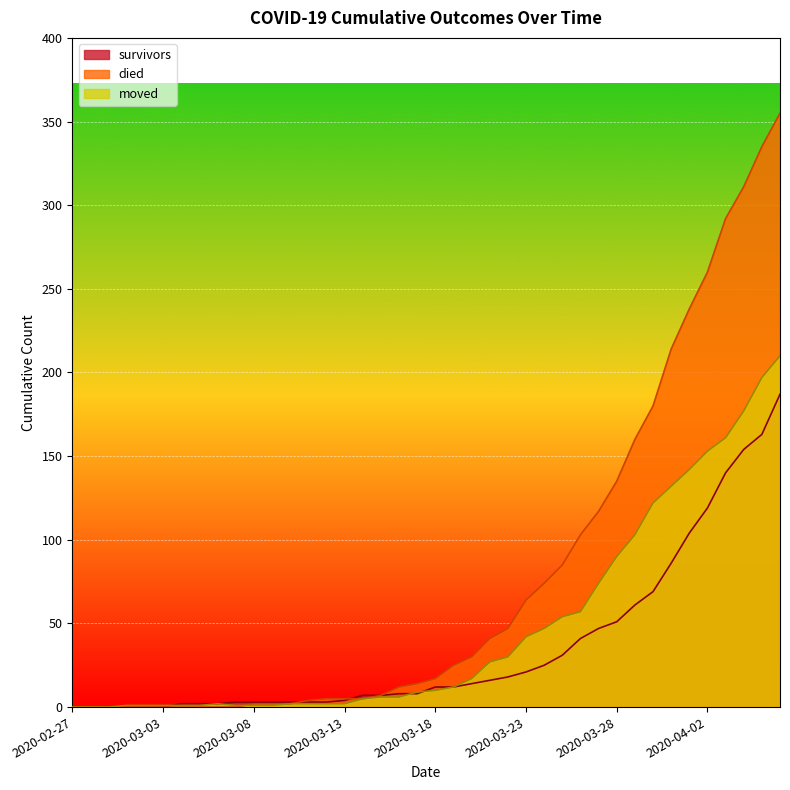

What is the spread (max minus min) of values at 2020-03-17?

6